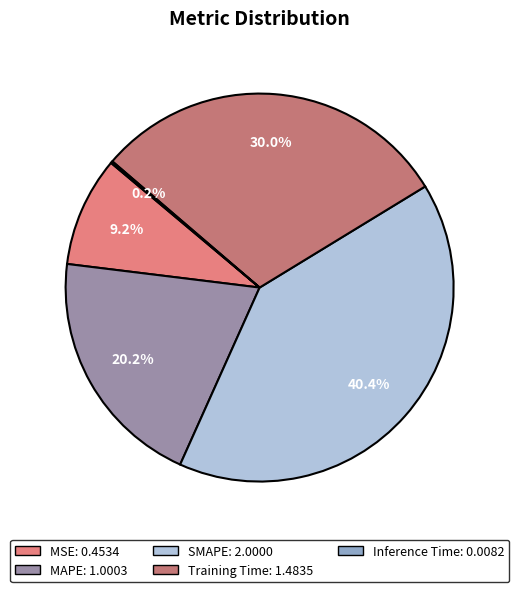

Is there a majority slice in this chart?

No